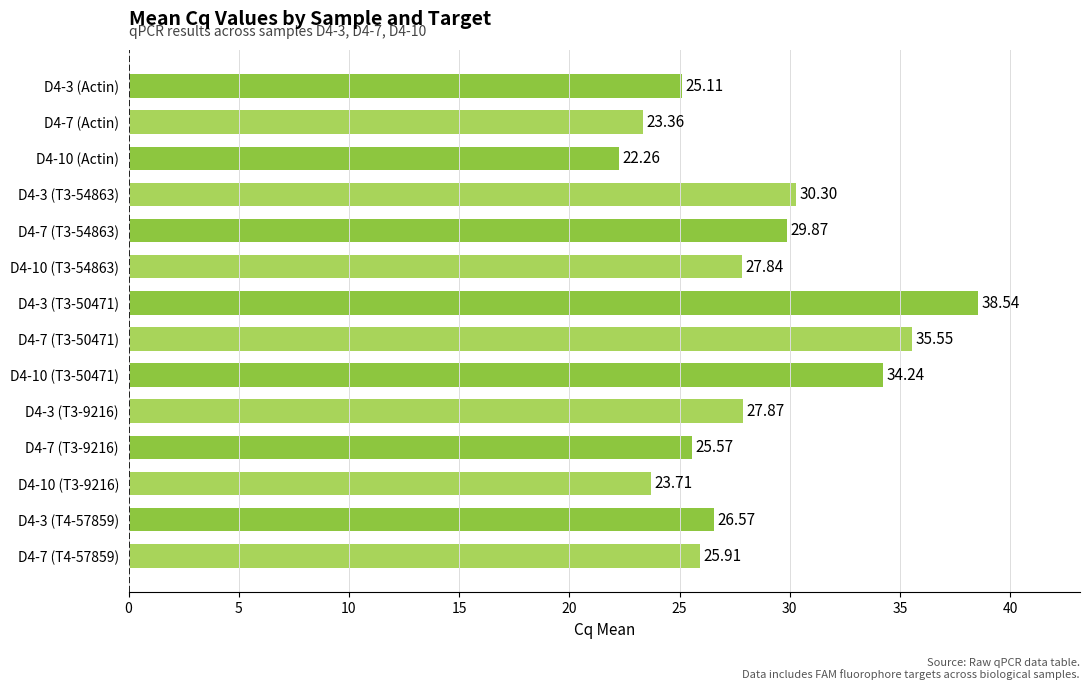

What is the ratio of the value at D4-3 (T3-9216) to the value at D4-7 (T3-50471)?

0.8